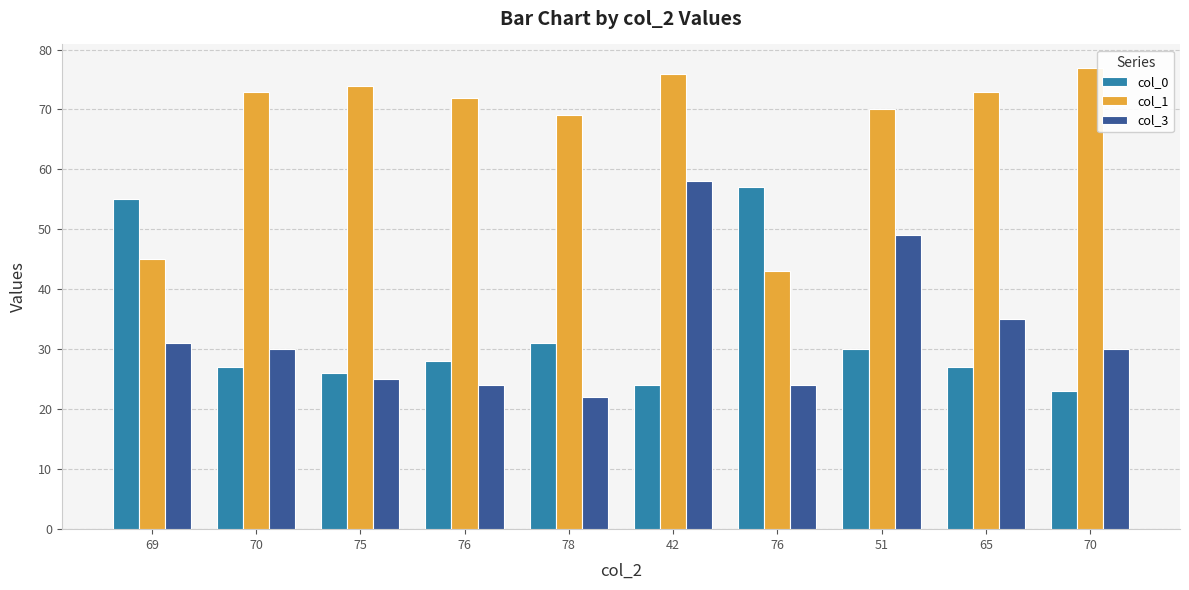

Rank the series by their maximum value, from lowest to highest.

col_0, col_3, col_1